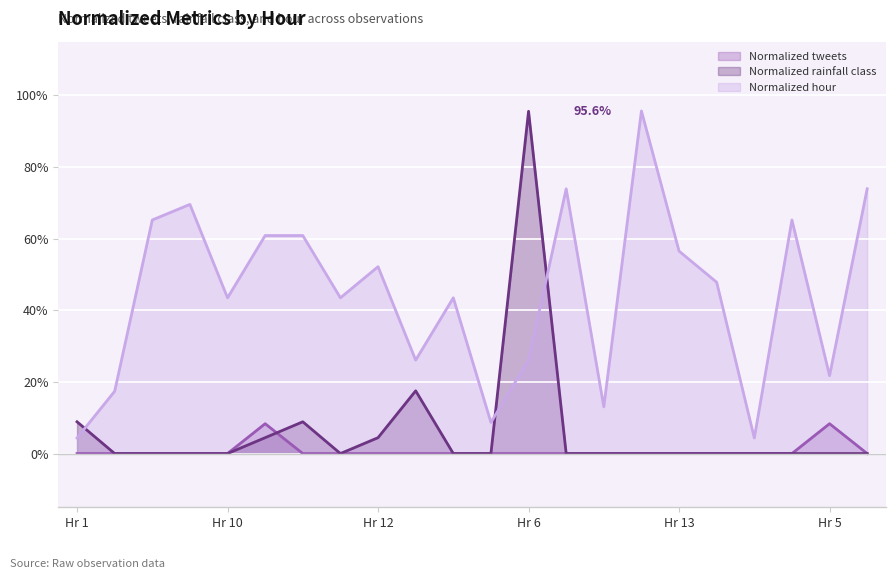

Is the value of Normalized rainfall class at 6 greater than the value of Normalized hour at 17?

No